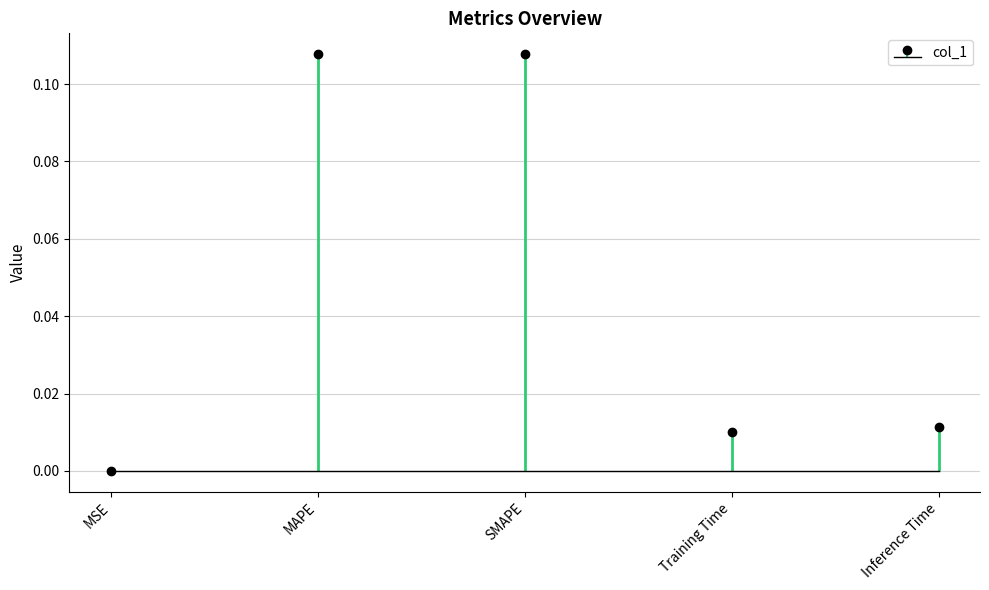

Rank the categories by value from lowest to highest.

MSE, Training Time, Inference Time, SMAPE, MAPE